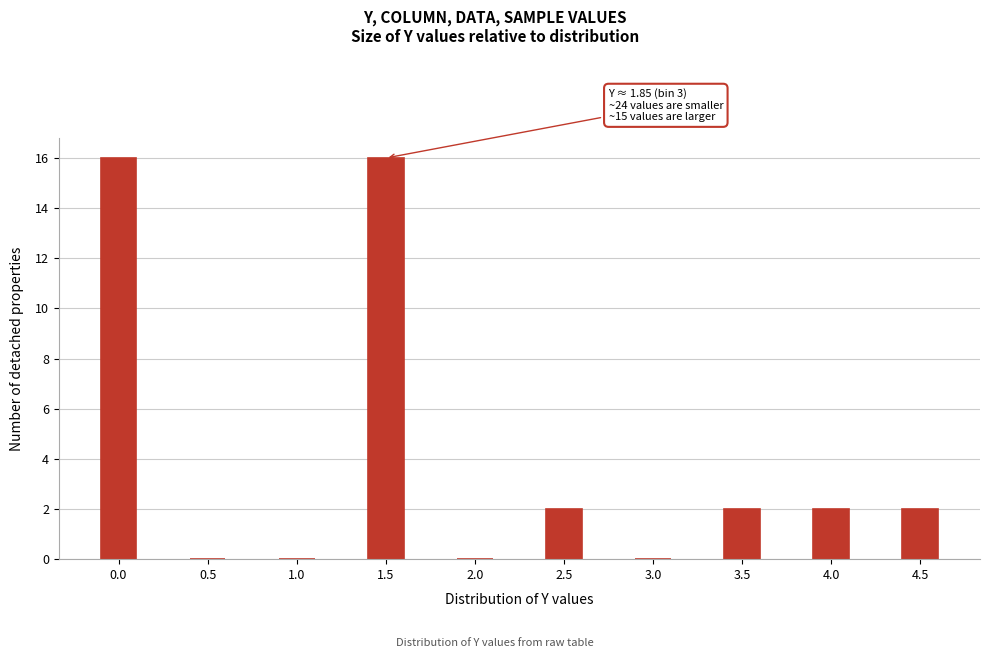

Reading right to left, what are all the values shown in this chart?

4.5=2	4.0=2	3.5=2	3.0=0	2.5=2	2.0=0	1.5=16	1.0=0	0.5=0	0.0=16